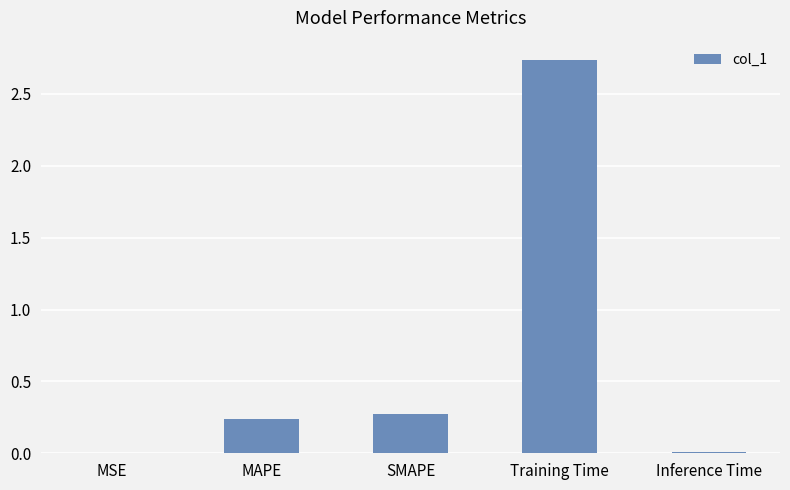

Which category has the highest value across all series?

Training Time